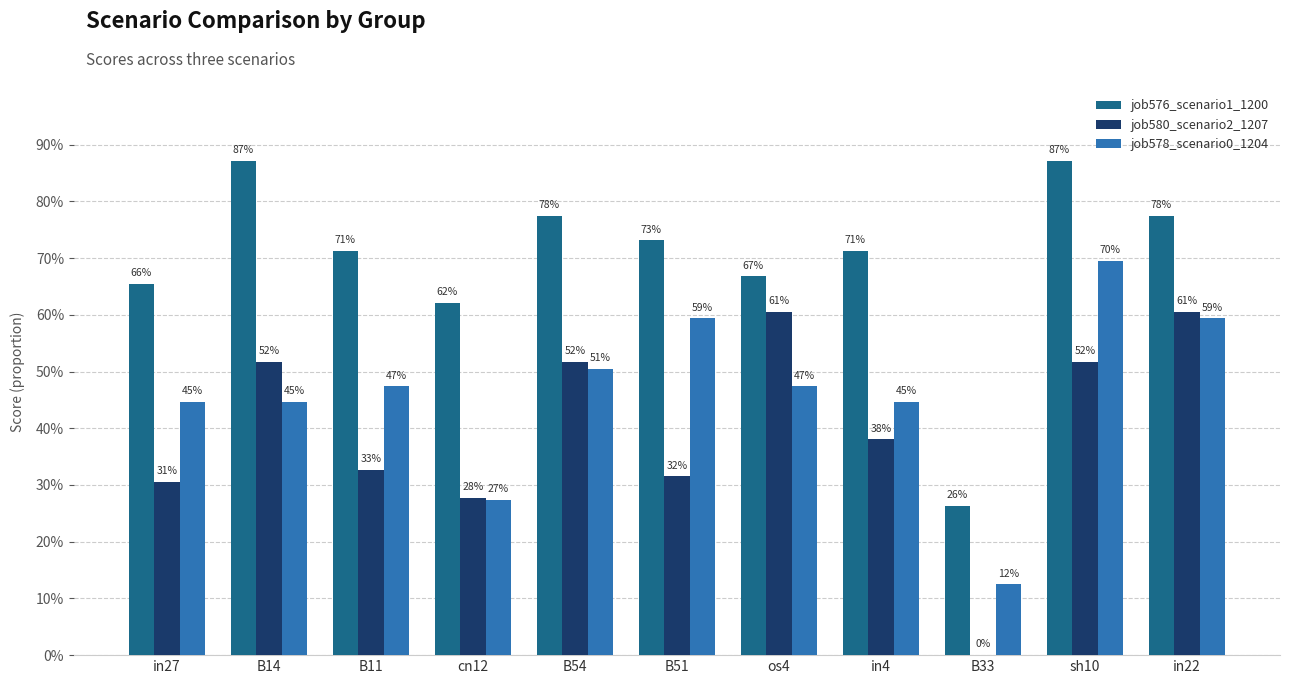

What is the minimum value for job576_scenario1_1200?

0.3